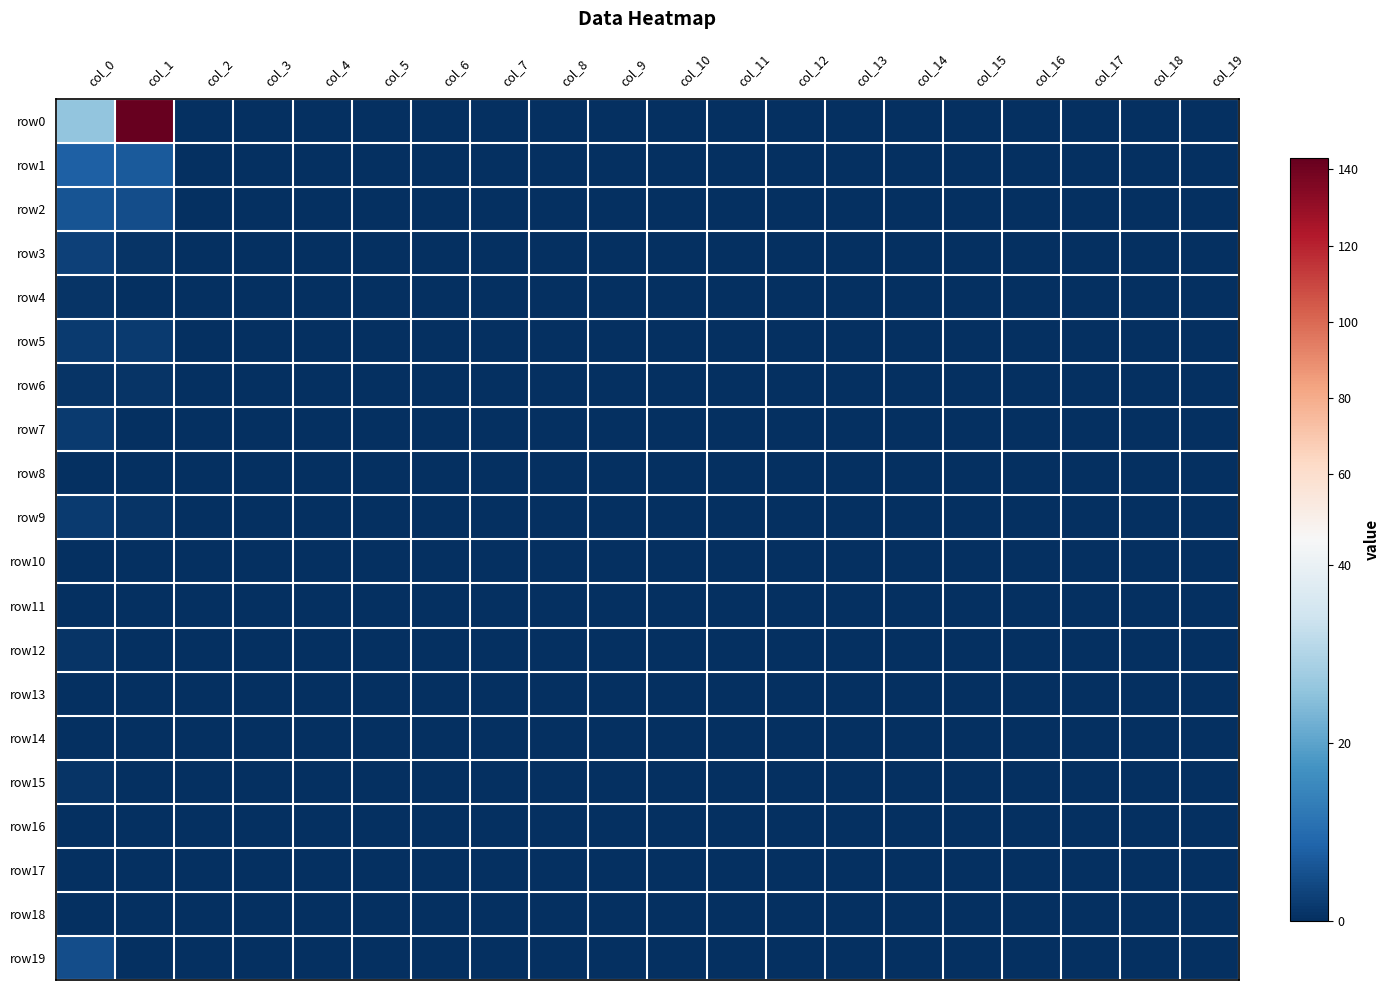

Reading left to right, transcribe all the data shown in this chart.

row0: col_0=26	col_1=143	col_2=0	col_3=0	col_4=0	col_5=0	col_6=0	col_7=0	col_8=0	col_9=0	col_10=0	col_11=0	col_12=0	col_13=0	col_14=0	col_15=0	col_16=0	col_17=0	col_18=0	col_19=0
row1: col_0=8	col_1=7	col_2=0	col_3=0	col_4=0	col_5=0	col_6=0	col_7=0	col_8=0	col_9=0	col_10=0	col_11=0	col_12=0	col_13=0	col_14=0	col_15=0	col_16=0	col_17=0	col_18=0	col_19=0
row2: col_0=6	col_1=5	col_2=0	col_3=0	col_4=0	col_5=0	col_6=0	col_7=0	col_8=0	col_9=0	col_10=0	col_11=0	col_12=0	col_13=0	col_14=0	col_15=0	col_16=0	col_17=0	col_18=0	col_19=0
row3: col_0=3	col_1=1	col_2=0	col_3=0	col_4=0	col_5=0	col_6=0	col_7=0	col_8=0	col_9=0	col_10=0	col_11=0	col_12=0	col_13=0	col_14=0	col_15=0	col_16=0	col_17=0	col_18=0	col_19=0
row4: col_0=1	col_1=0	col_2=0	col_3=0	col_4=0	col_5=0	col_6=0	col_7=0	col_8=0	col_9=0	col_10=0	col_11=0	col_12=0	col_13=0	col_14=0	col_15=0	col_16=0	col_17=0	col_18=0	col_19=0
row5: col_0=2	col_1=2	col_2=0	col_3=0	col_4=0	col_5=0	col_6=0	col_7=0	col_8=0	col_9=0	col_10=0	col_11=0	col_12=0	col_13=0	col_14=0	col_15=0	col_16=0	col_17=0	col_18=0	col_19=0
row6: col_0=1	col_1=1	col_2=0	col_3=0	col_4=0	col_5=0	col_6=0	col_7=0	col_8=0	col_9=0	col_10=0	col_11=0	col_12=0	col_13=0	col_14=0	col_15=0	col_16=0	col_17=0	col_18=0	col_19=0
row7: col_0=2	col_1=0	col_2=0	col_3=0	col_4=0	col_5=0	col_6=0	col_7=0	col_8=0	col_9=0	col_10=0	col_11=0	col_12=0	col_13=0	col_14=0	col_15=0	col_16=0	col_17=0	col_18=0	col_19=0
row8: col_0=0	col_1=0	col_2=0	col_3=0	col_4=0	col_5=0	col_6=0	col_7=0	col_8=0	col_9=0	col_10=0	col_11=0	col_12=0	col_13=0	col_14=0	col_15=0	col_16=0	col_17=0	col_18=0	col_19=0
row9: col_0=2	col_1=1	col_2=0	col_3=0	col_4=0	col_5=0	col_6=0	col_7=0	col_8=0	col_9=0	col_10=0	col_11=0	col_12=0	col_13=0	col_14=0	col_15=0	col_16=0	col_17=0	col_18=0	col_19=0
row10: col_0=0	col_1=0	col_2=0	col_3=0	col_4=0	col_5=0	col_6=0	col_7=0	col_8=0	col_9=0	col_10=0	col_11=0	col_12=0	col_13=0	col_14=0	col_15=0	col_16=0	col_17=0	col_18=0	col_19=0
row11: col_0=0	col_1=0	col_2=0	col_3=0	col_4=0	col_5=0	col_6=0	col_7=0	col_8=0	col_9=0	col_10=0	col_11=0	col_12=0	col_13=0	col_14=0	col_15=0	col_16=0	col_17=0	col_18=0	col_19=0
row12: col_0=1	col_1=0	col_2=0	col_3=0	col_4=0	col_5=0	col_6=0	col_7=0	col_8=0	col_9=0	col_10=0	col_11=0	col_12=0	col_13=0	col_14=0	col_15=0	col_16=0	col_17=0	col_18=0	col_19=0
row13: col_0=0	col_1=0	col_2=0	col_3=0	col_4=0	col_5=0	col_6=0	col_7=0	col_8=0	col_9=0	col_10=0	col_11=0	col_12=0	col_13=0	col_14=0	col_15=0	col_16=0	col_17=0	col_18=0	col_19=0
row14: col_0=0	col_1=0	col_2=0	col_3=0	col_4=0	col_5=0	col_6=0	col_7=0	col_8=0	col_9=0	col_10=0	col_11=0	col_12=0	col_13=0	col_14=0	col_15=0	col_16=0	col_17=0	col_18=0	col_19=0
row15: col_0=1	col_1=0	col_2=0	col_3=0	col_4=0	col_5=0	col_6=0	col_7=0	col_8=0	col_9=0	col_10=0	col_11=0	col_12=0	col_13=0	col_14=0	col_15=0	col_16=0	col_17=0	col_18=0	col_19=0
row16: col_0=0	col_1=0	col_2=0	col_3=0	col_4=0	col_5=0	col_6=0	col_7=0	col_8=0	col_9=0	col_10=0	col_11=0	col_12=0	col_13=0	col_14=0	col_15=0	col_16=0	col_17=0	col_18=0	col_19=0
row17: col_0=0	col_1=0	col_2=0	col_3=0	col_4=0	col_5=0	col_6=0	col_7=0	col_8=0	col_9=0	col_10=0	col_11=0	col_12=0	col_13=0	col_14=0	col_15=0	col_16=0	col_17=0	col_18=0	col_19=0
row18: col_0=0	col_1=0	col_2=0	col_3=0	col_4=0	col_5=0	col_6=0	col_7=0	col_8=0	col_9=0	col_10=0	col_11=0	col_12=0	col_13=0	col_14=0	col_15=0	col_16=0	col_17=0	col_18=0	col_19=0
row19: col_0=5	col_1=0	col_2=0	col_3=0	col_4=0	col_5=0	col_6=0	col_7=0	col_8=0	col_9=0	col_10=0	col_11=0	col_12=0	col_13=0	col_14=0	col_15=0	col_16=0	col_17=0	col_18=0	col_19=0